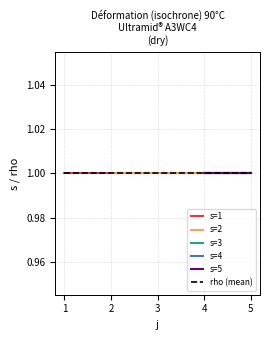

The value of s at 9 is 1. True or false?

False